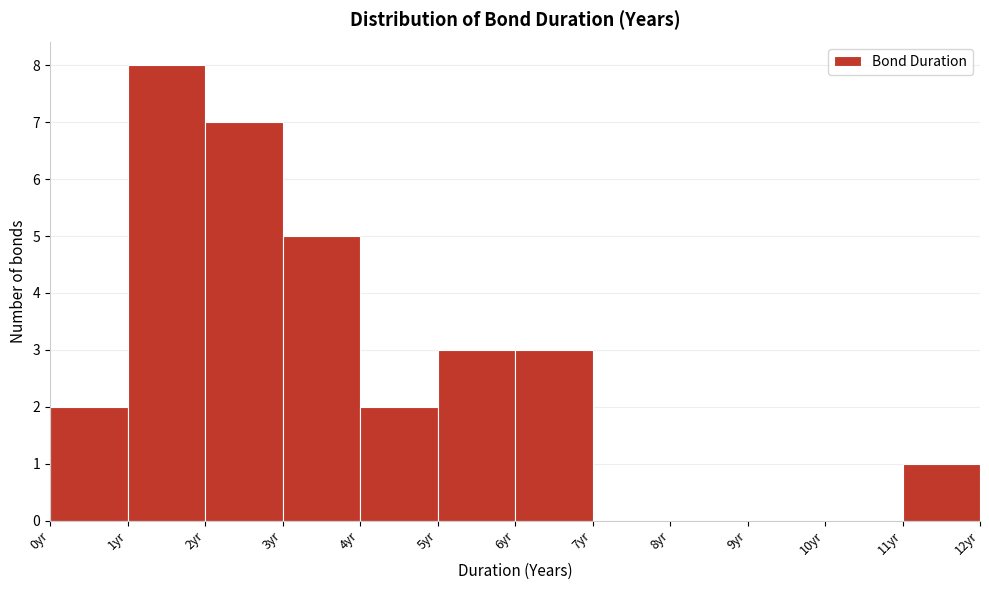

Reading left to right, transcribe this chart: for each bar, give the range it covers on the x-axis and its height. The values are not printed on the chart, so give them approximately, as read against the axis.

0 to 1: 2
1 to 2: 8
2 to 3: 7
3 to 4: 5
4 to 5: 2
5 to 6: 3
6 to 7: 3
7 to 8: 0
8 to 9: 0
9 to 10: 0
10 to 11: 0
11 to 12: 1